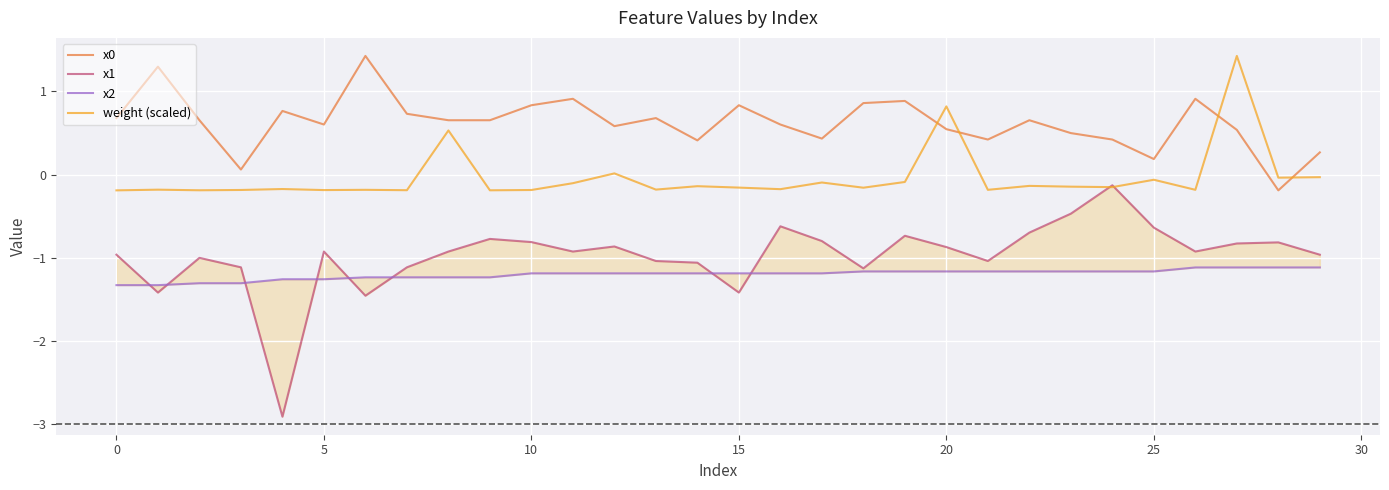

At how many categories does at least one series exceed 1?

3